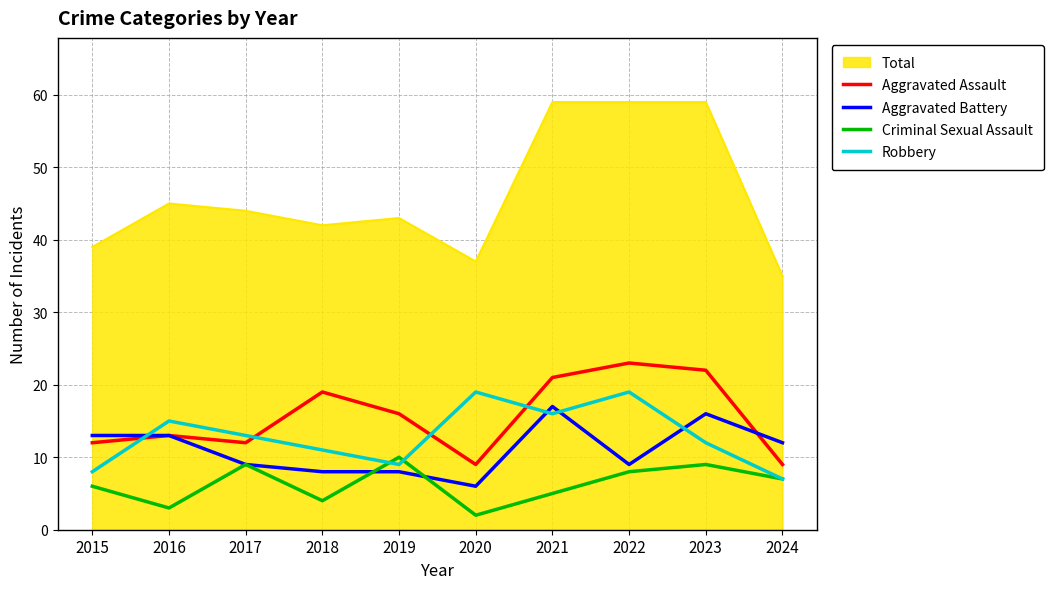

How many values in the Robbery series are below 13?

5